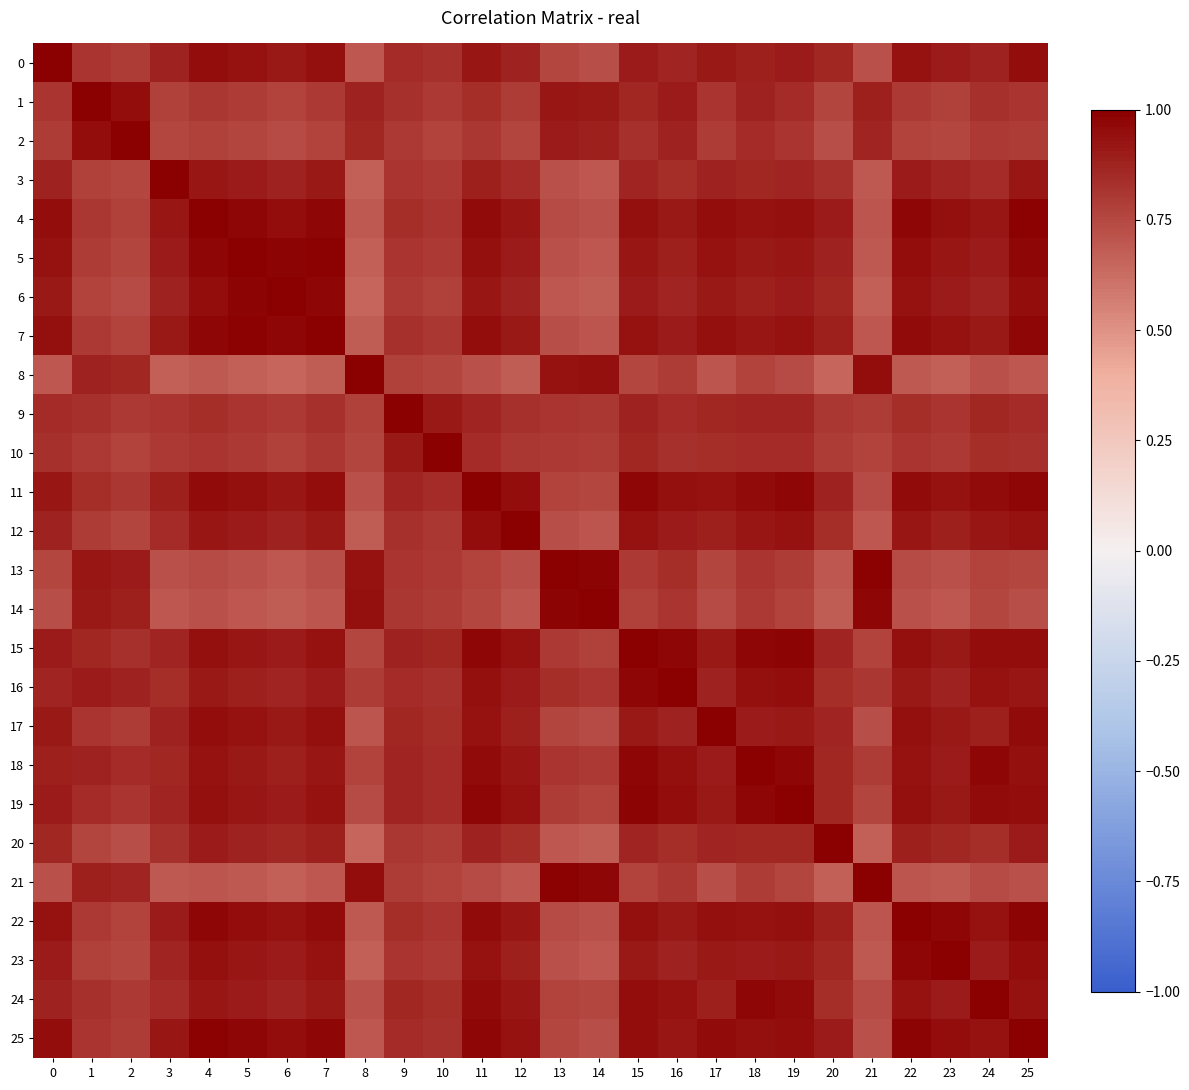

Which series has the largest total across all categories?

11